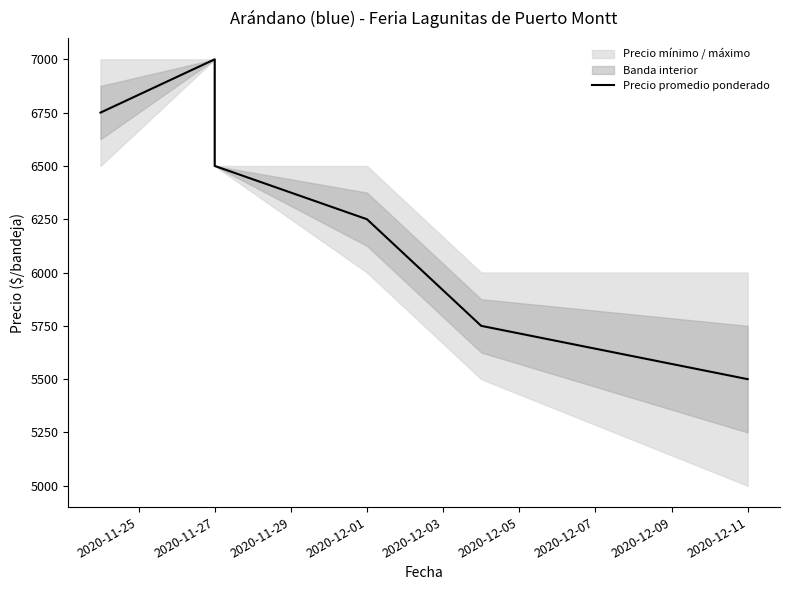

Count the values in the range 5750 to 6750.

4